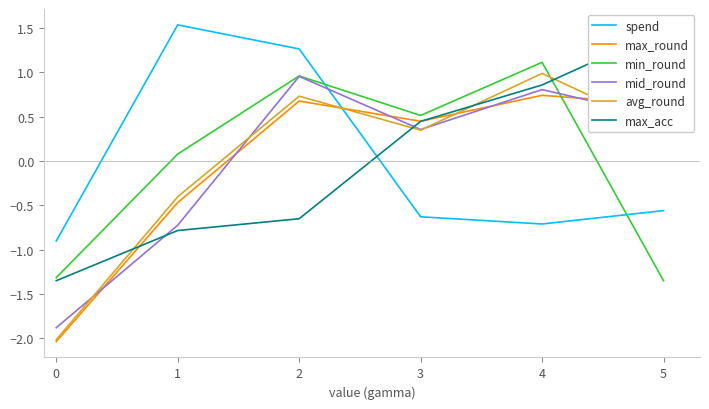

How many interior local peaks does the min_round series have?

2